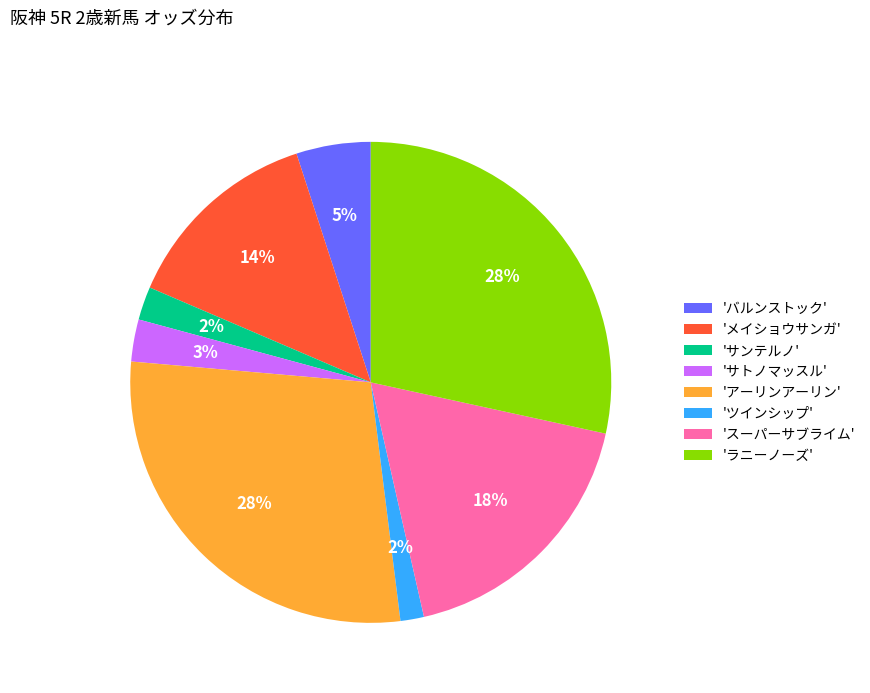

Does any single category account for the majority?

No